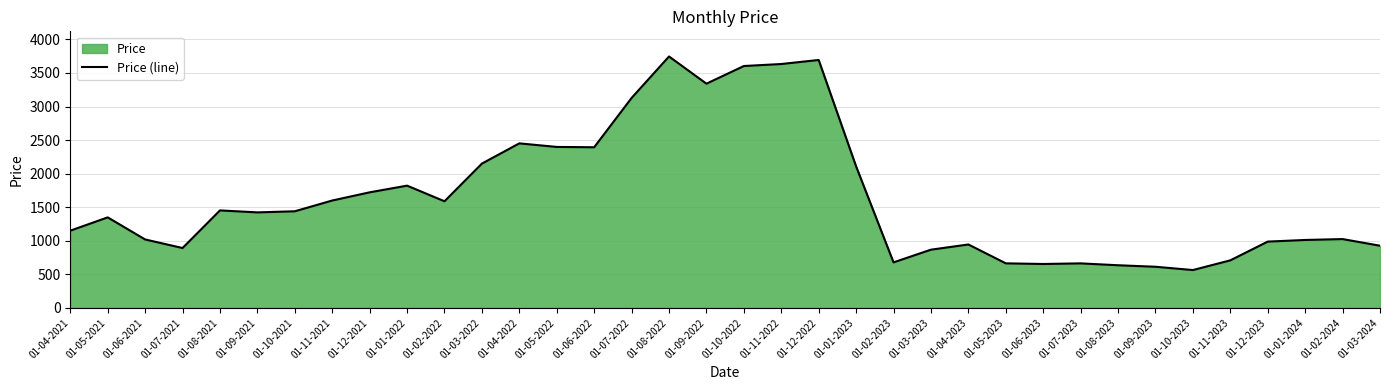

How many series are shown in this chart?

1